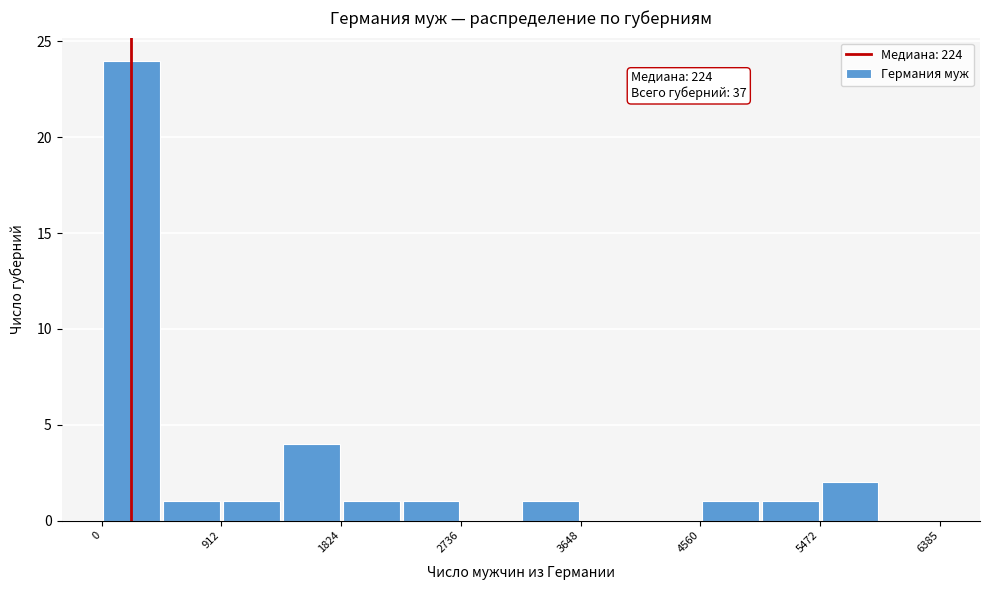

Which range on the x-axis has the tallest bar?

0 to 500